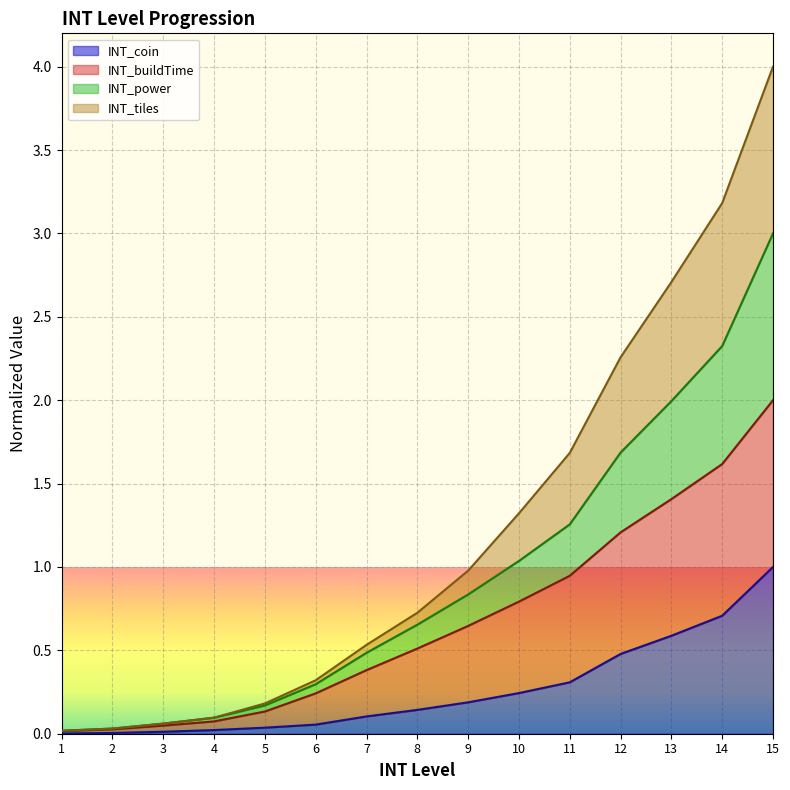

True or false: INT_power has a value of 0.1 at 3.

True